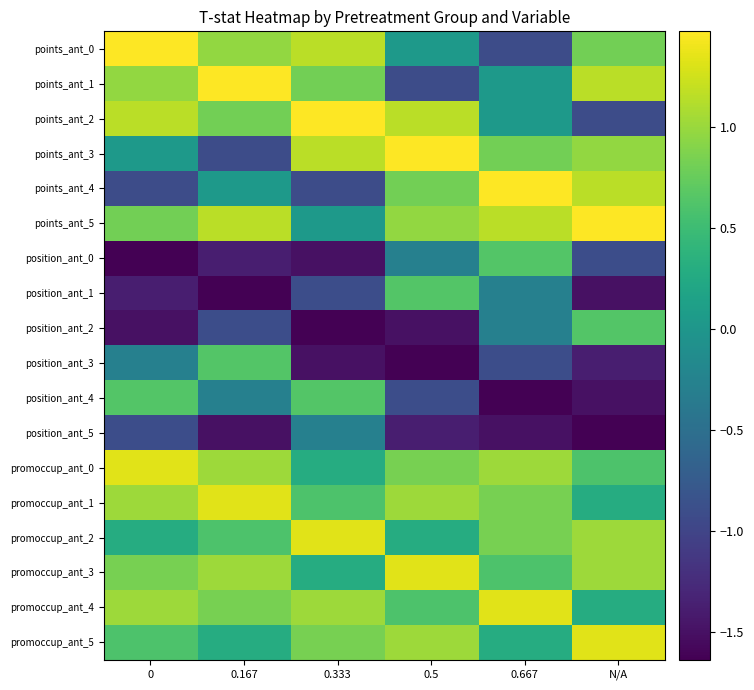

List the series in order of their peak value, highest first.

points_ant_0, points_ant_1, points_ant_2, points_ant_3, points_ant_4, points_ant_5, promoccup_ant_0, promoccup_ant_1, promoccup_ant_2, promoccup_ant_3, promoccup_ant_4, promoccup_ant_5, position_ant_0, position_ant_1, position_ant_2, position_ant_3, position_ant_4, position_ant_5